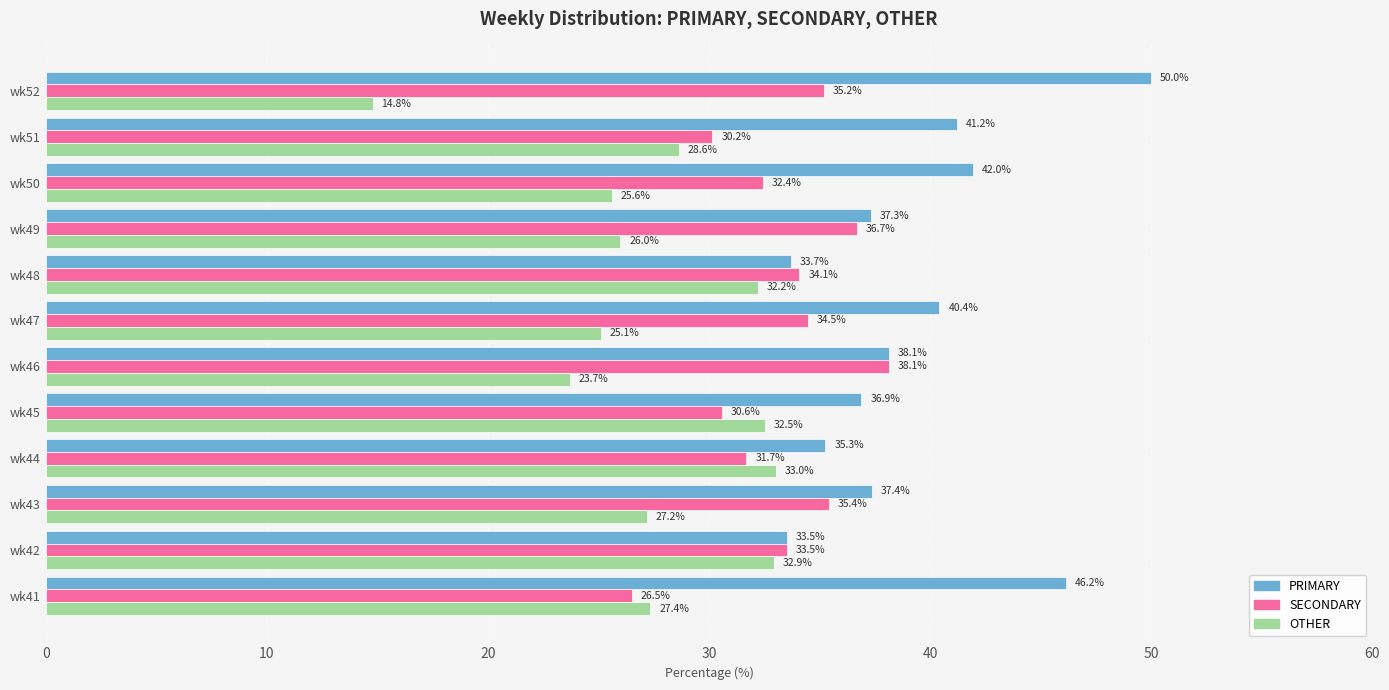

What is the difference between the maximum and second lowest values in the PRIMARY series?

16.3